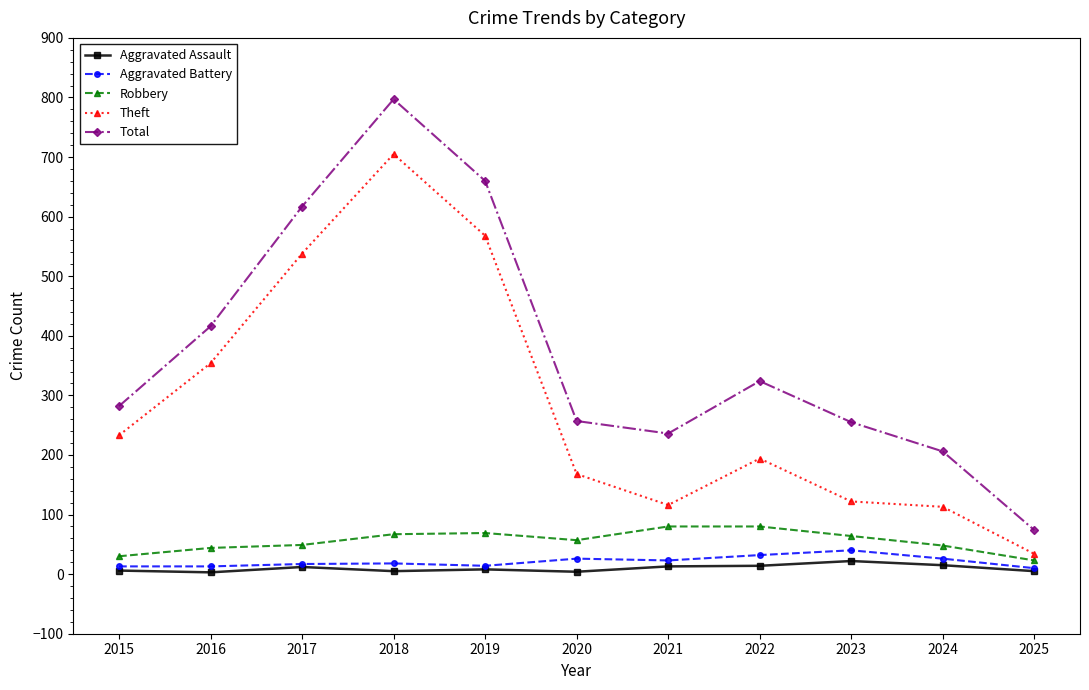

True or false: Robbery and Total intersect in this chart.

False